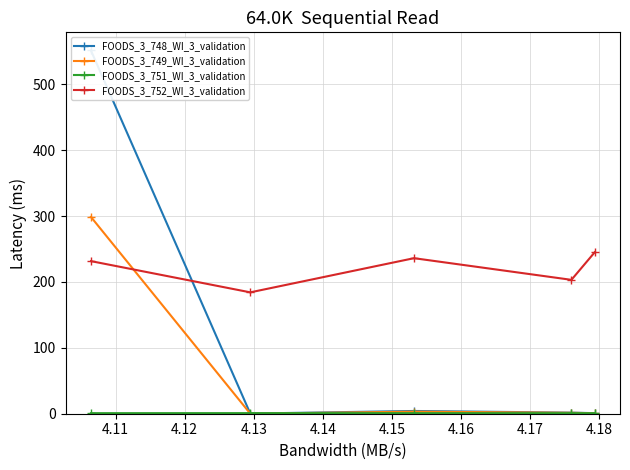

What is the maximum value for FOODS_3_752_WI_3_validation?

245.2